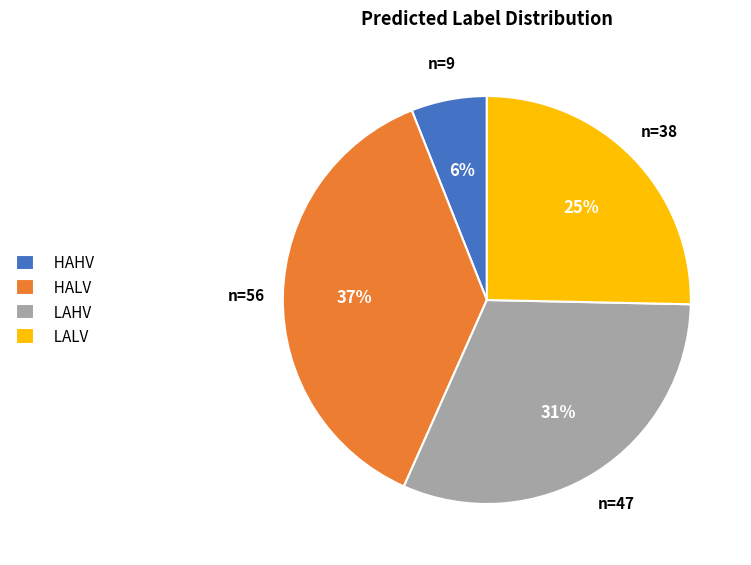

Does LALV represent more than half of the total?

No